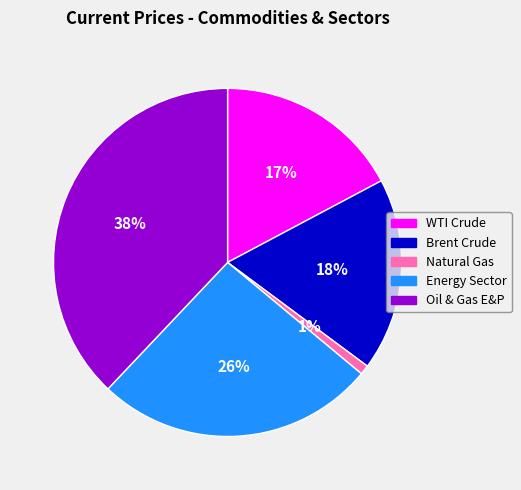

What is the largest slice in the pie chart?

Oil & Gas E&P